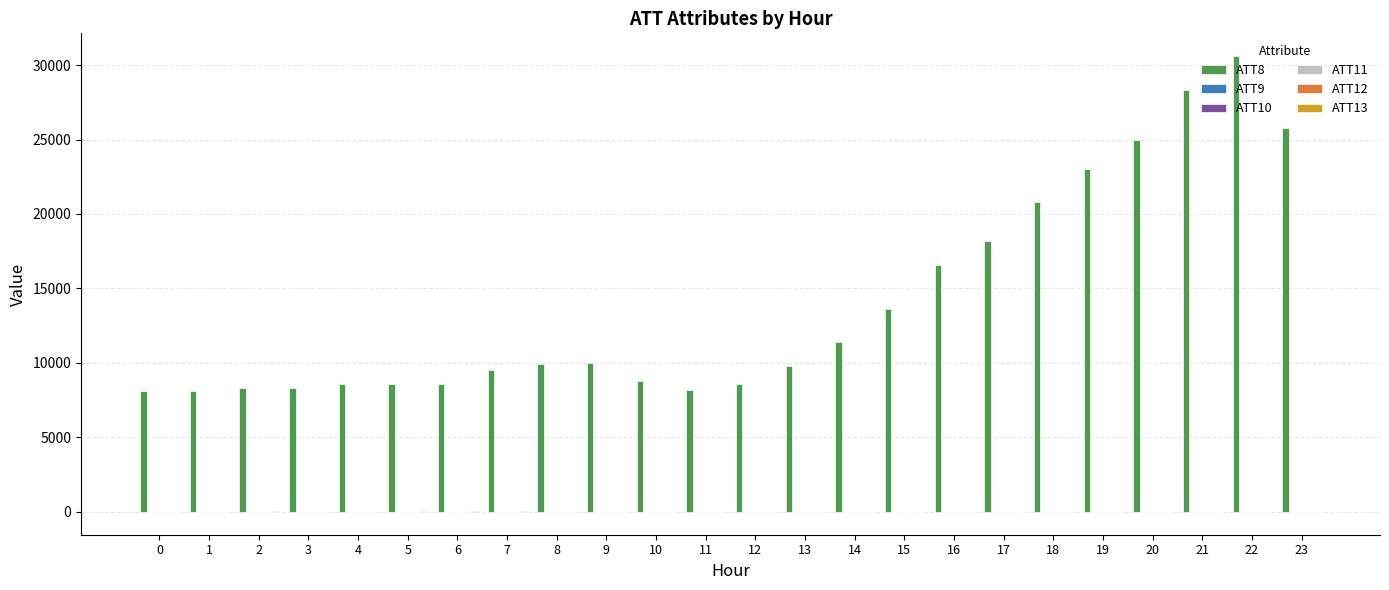

Which series has the widest spread of values?

ATT8